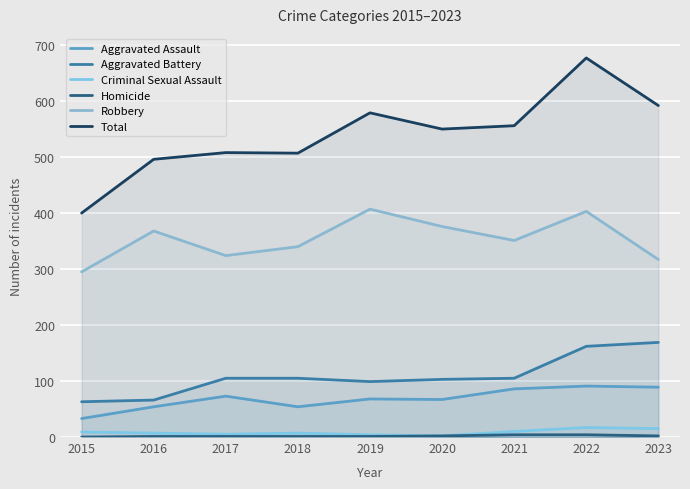

True or false: Aggravated Assault has a value of 91 at 2022.

True